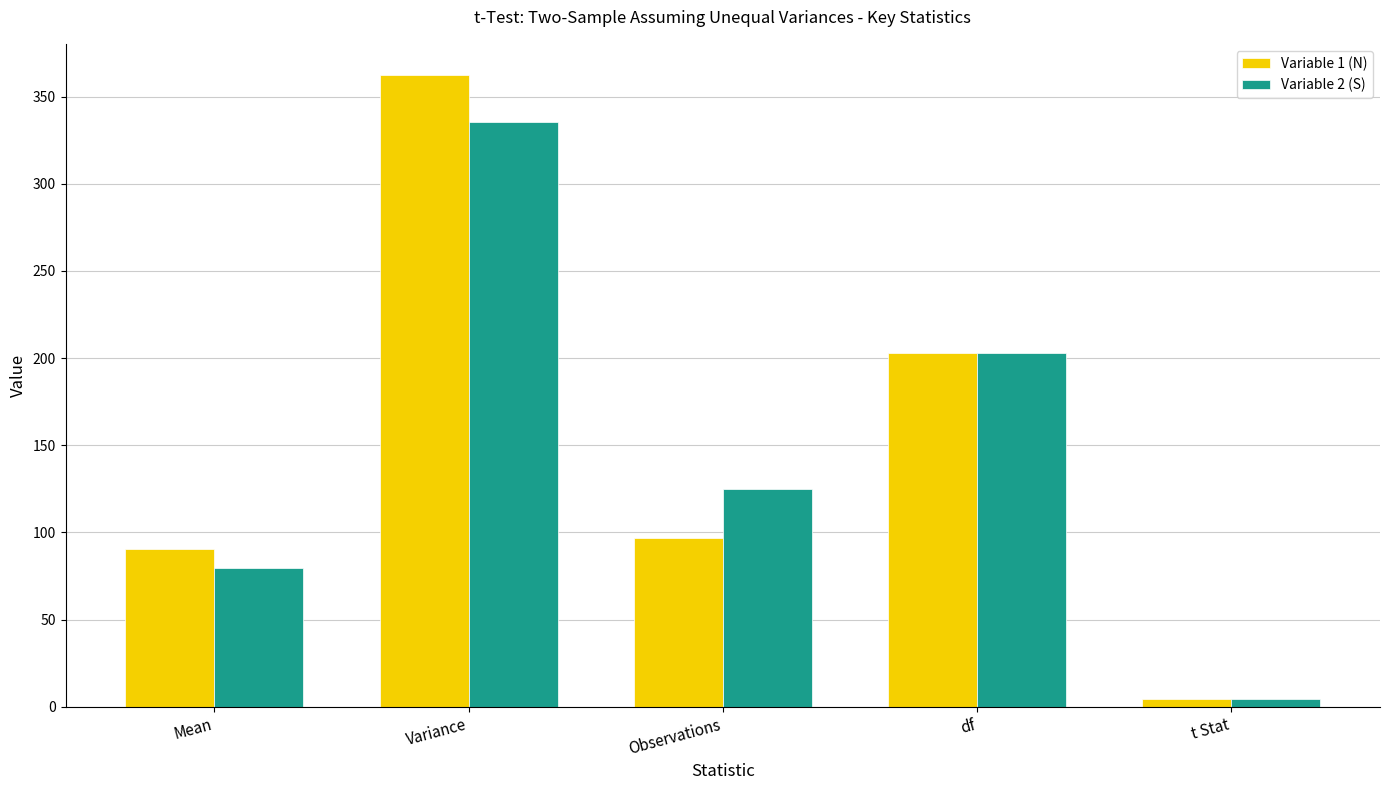

What are all the series names shown in the legend?

Variable 1 (N), Variable 2 (S)